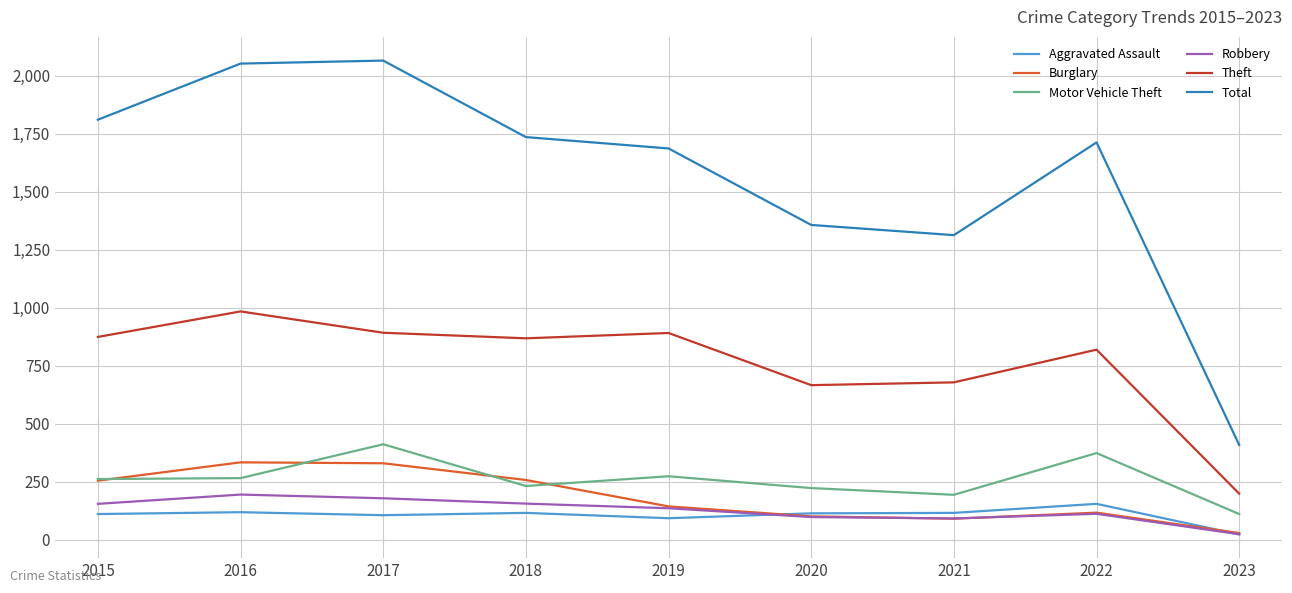

True or false: Total and Motor Vehicle Theft cross at least once.

False